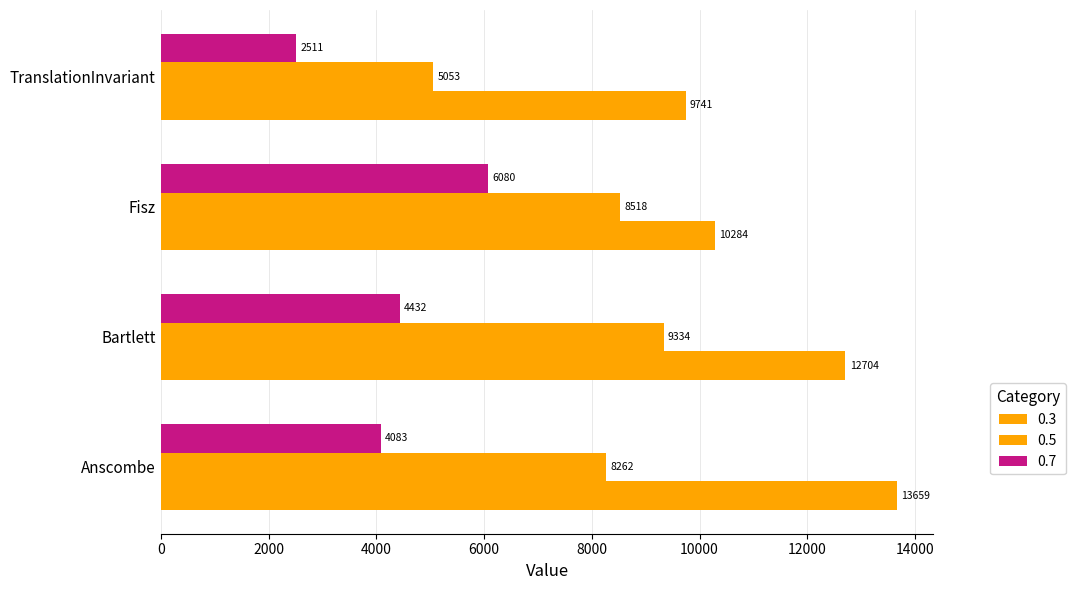

How many data points in 0.3 are less than 12704?

2